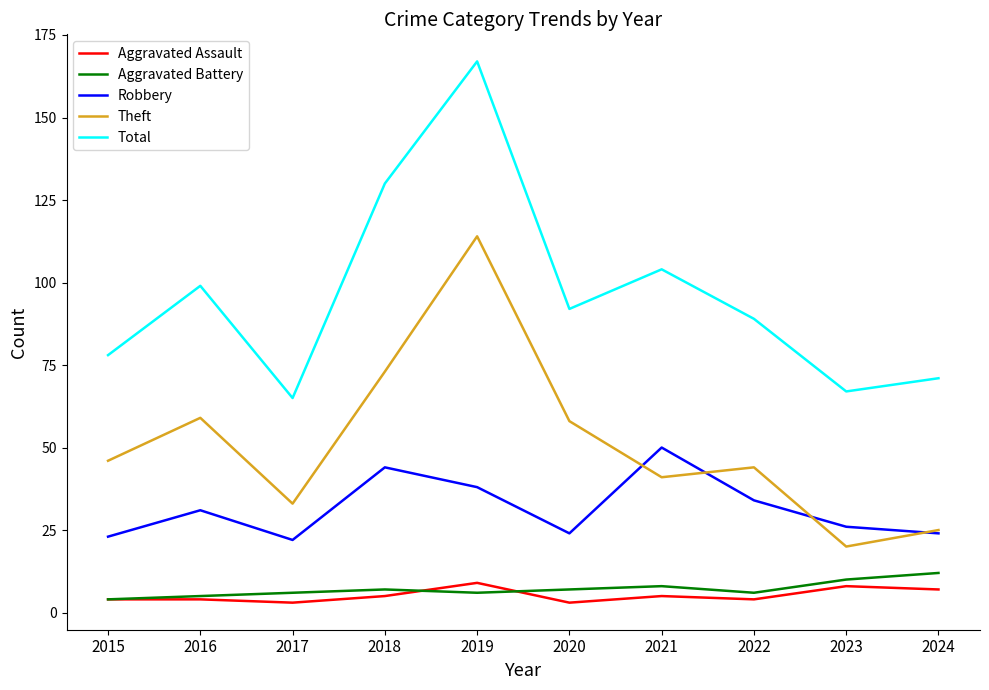

What value does the Aggravated Assault series have at 2024?

7